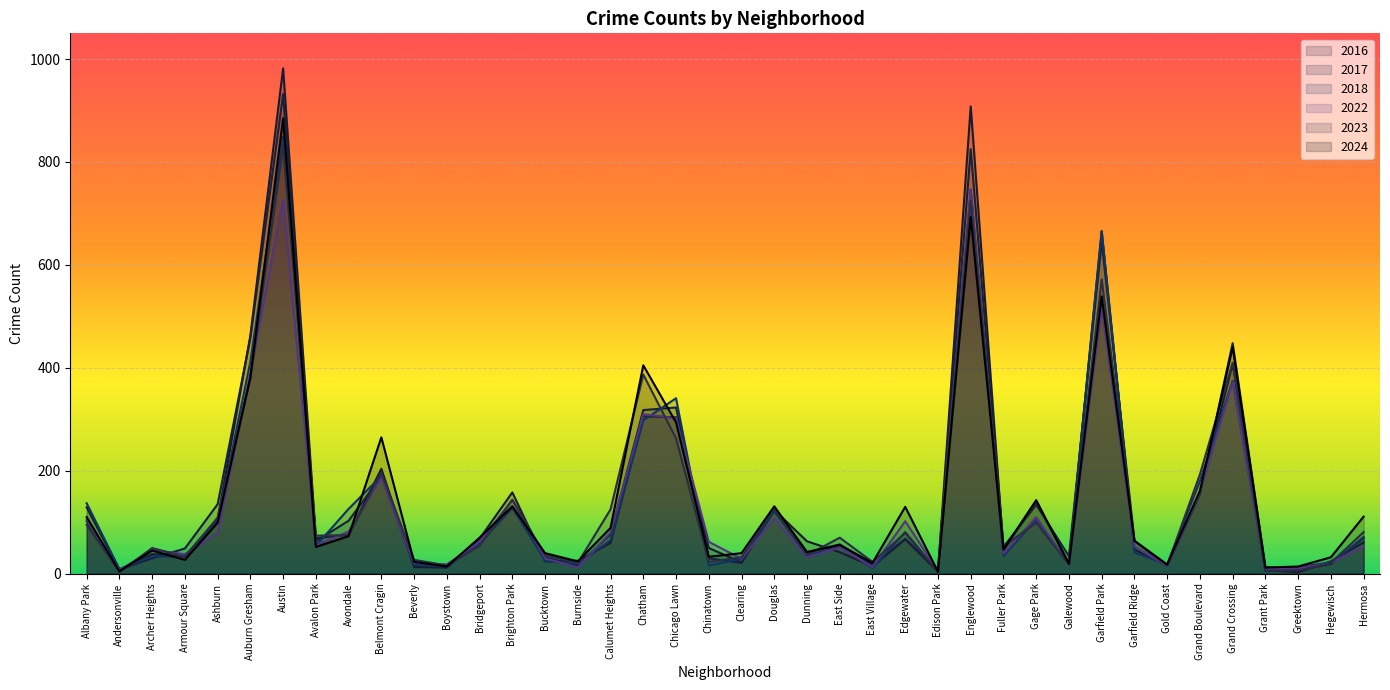

Where is 2017 nearest to the value 469?

Auburn Gresham